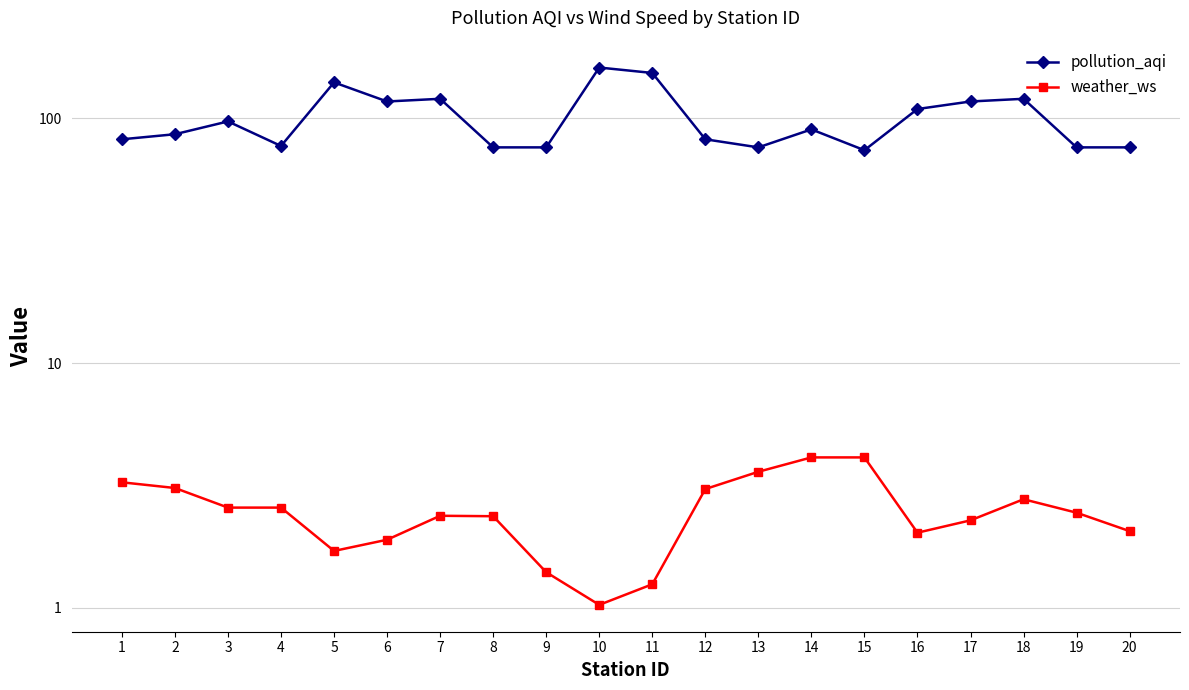

Reading right to left, list all the values displayed in this chart.

pollution_aqi: 76.0	76.0	120.0	117.0	109.0	74.0	90.0	76.0	82.0	153.0	161.0	76.0	76.0	120.0	117.0	140.0	77.0	97.0	86.0	82.0
weather_ws: 2.1	2.5	2.8	2.3	2.0	4.1	4.1	3.6	3.1	1.2	1.0	1.4	2.4	2.4	1.9	1.7	2.6	2.6	3.1	3.3